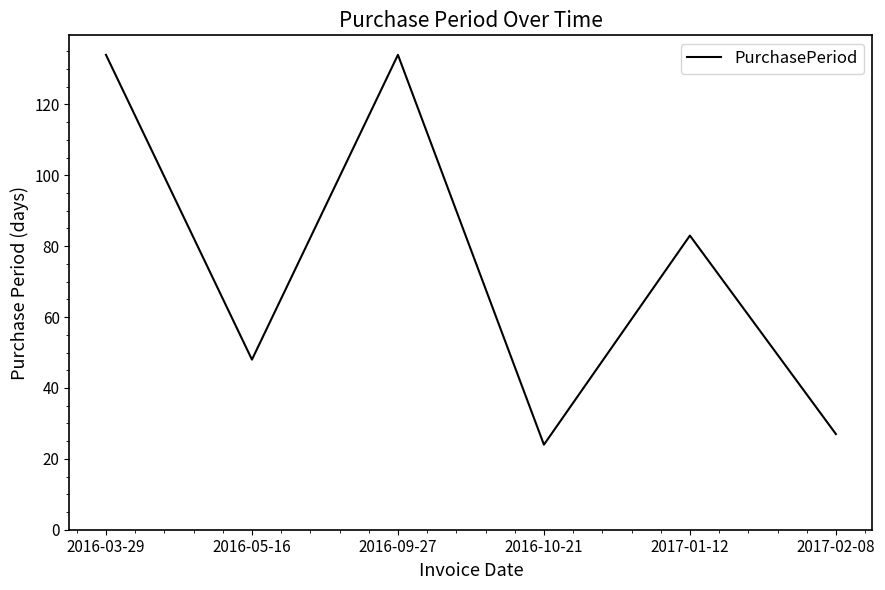

Does the chart have visible grid lines?

No